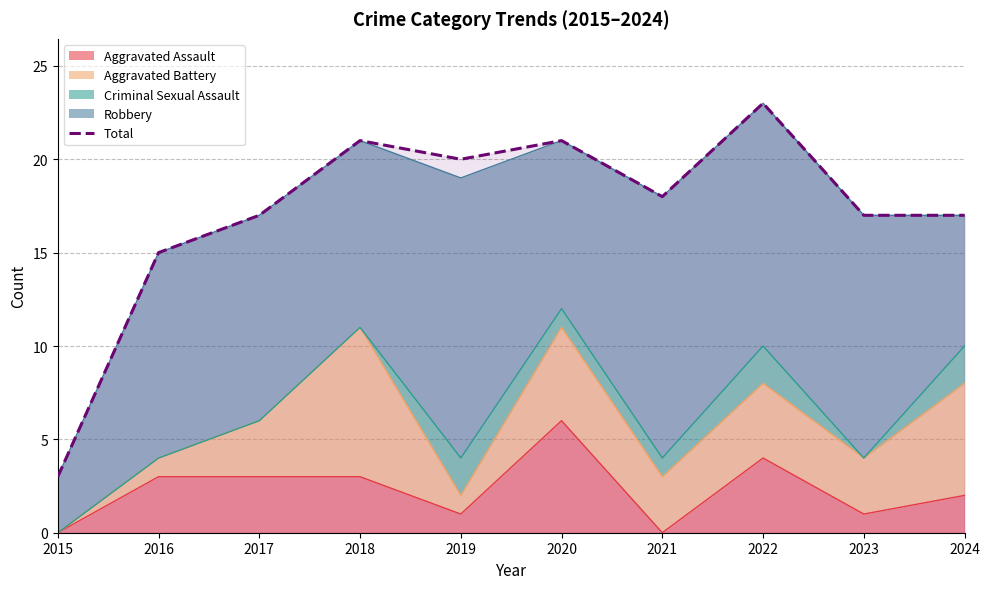

Which category has the lowest value across all series?

2015